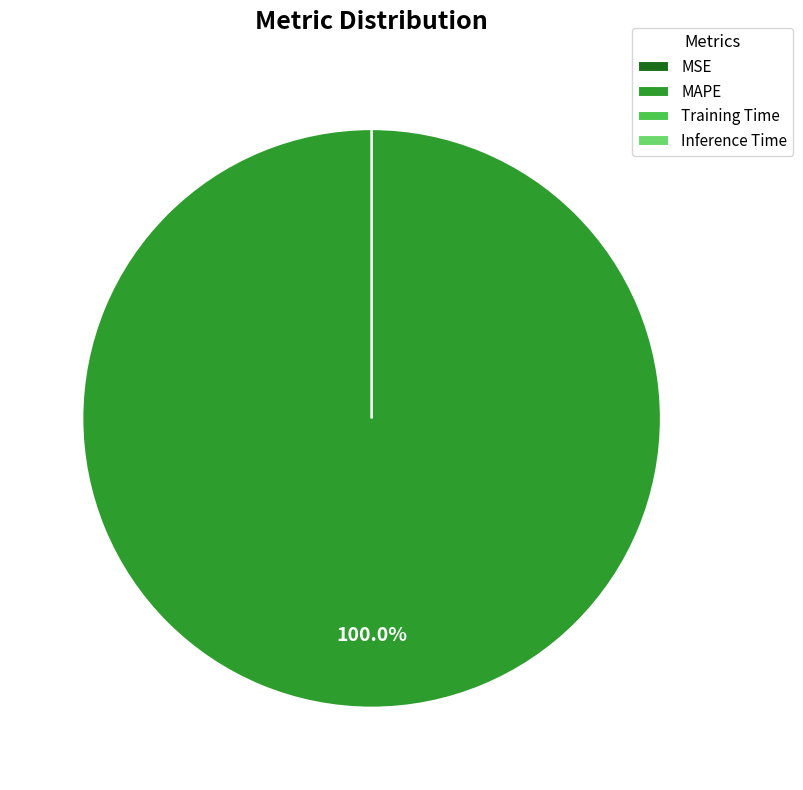

What is the change in value from MAPE to Training Time?

-579701682249916.0